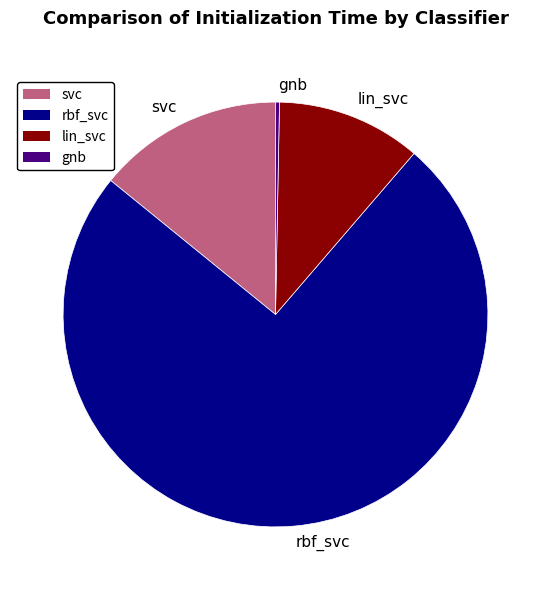

Which category accounts for the majority?

rbf_svc